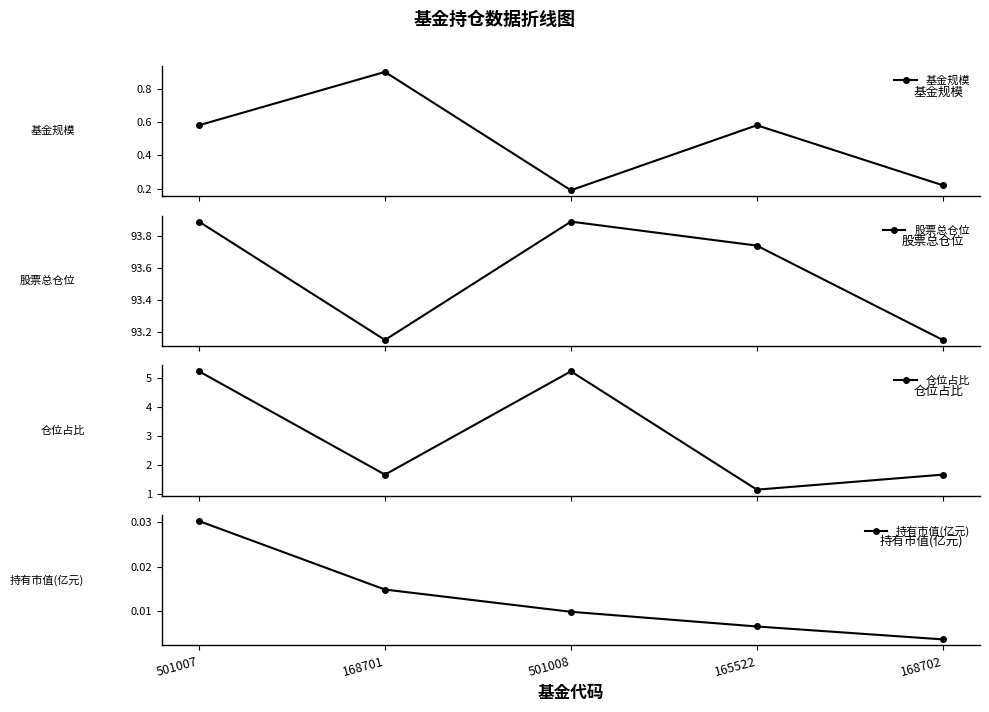

How many lines are shown in the chart?

4